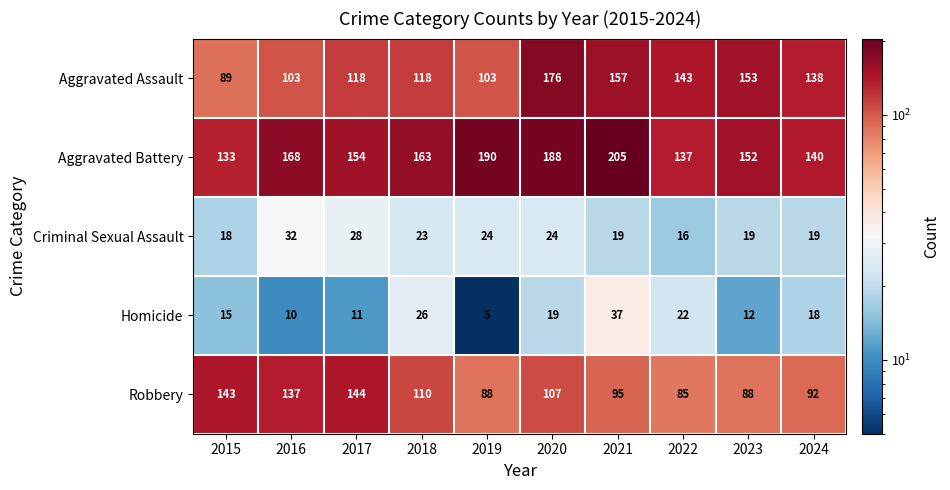

How many data points does each series have?

10